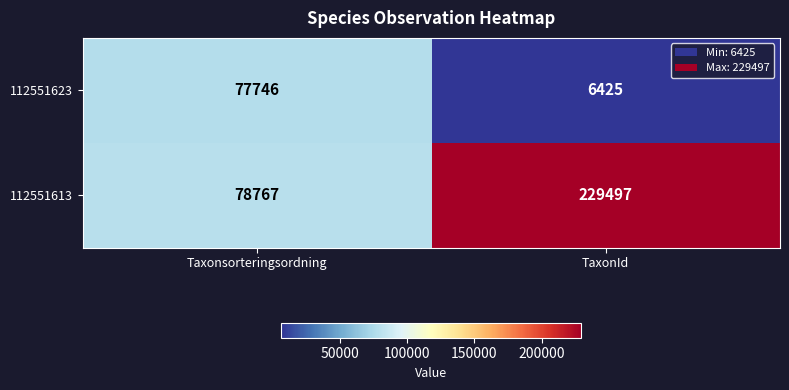

True or false: 112551613 has a value of 119135 at Taxonsorteringsordning.

False